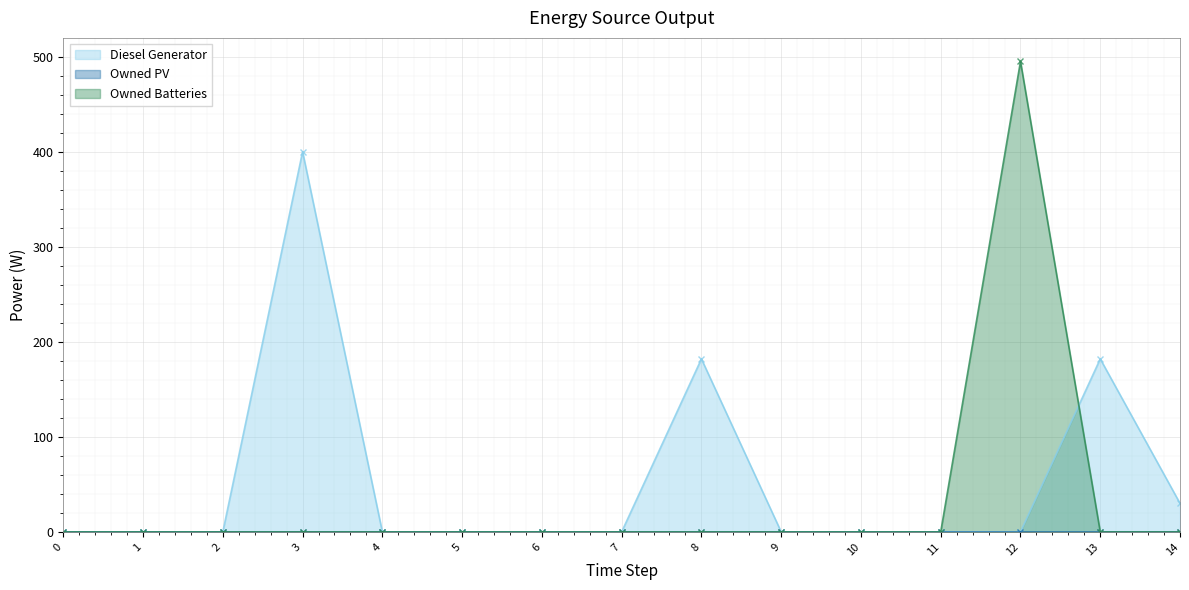

What is the maximum value for Diesel Generator?

400.0